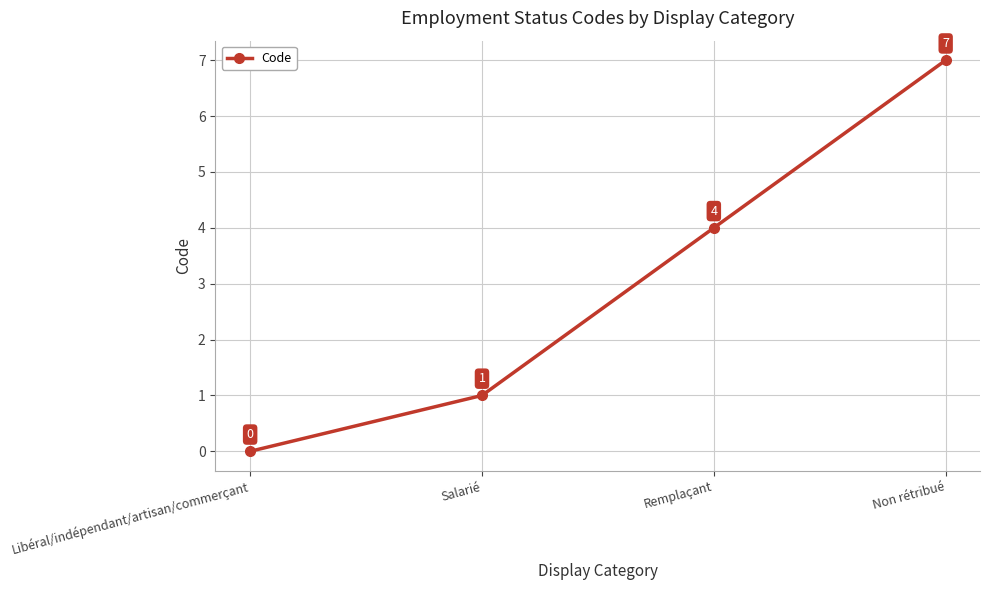

What is the value of the 3rd point from the left?

4